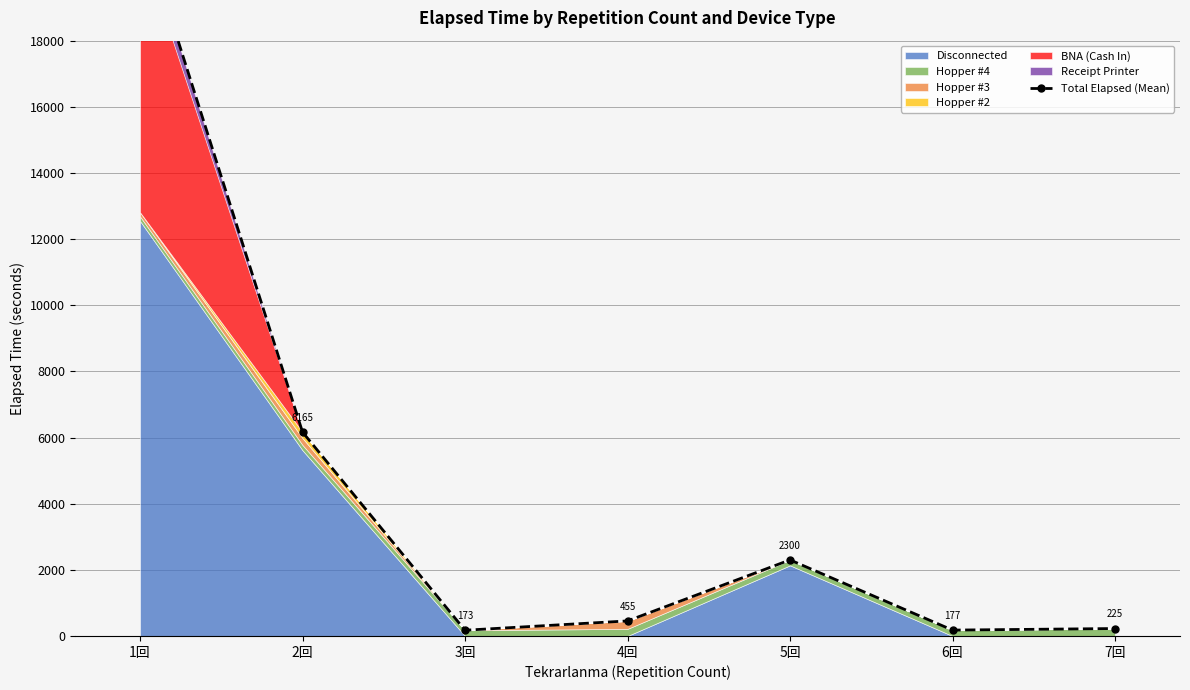

What is the smallest value displayed?

173.3